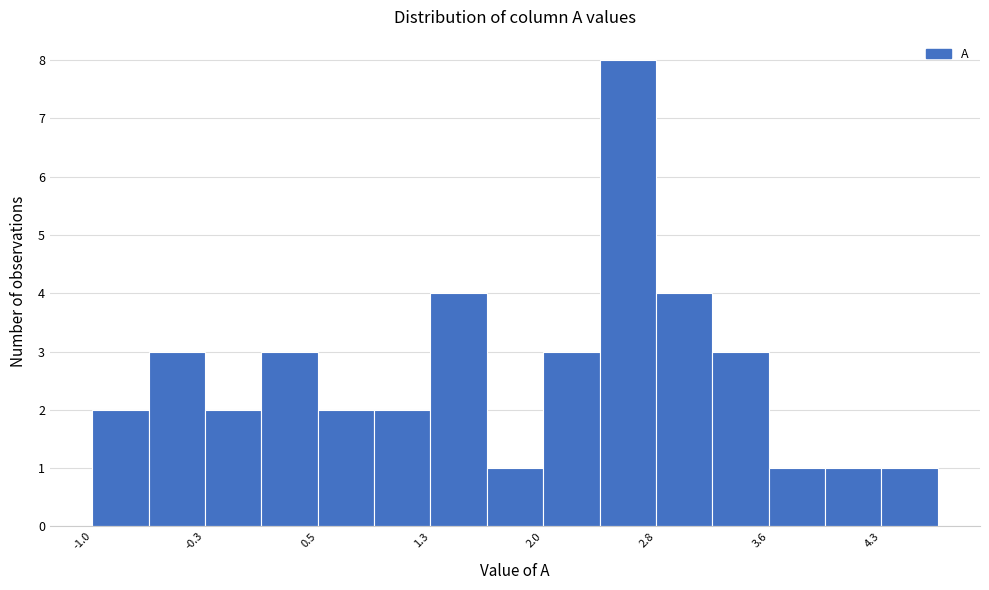

Around what value on the x-axis is the tallest bar? Give the approximate position of its centre, as read against the axis.

2.6